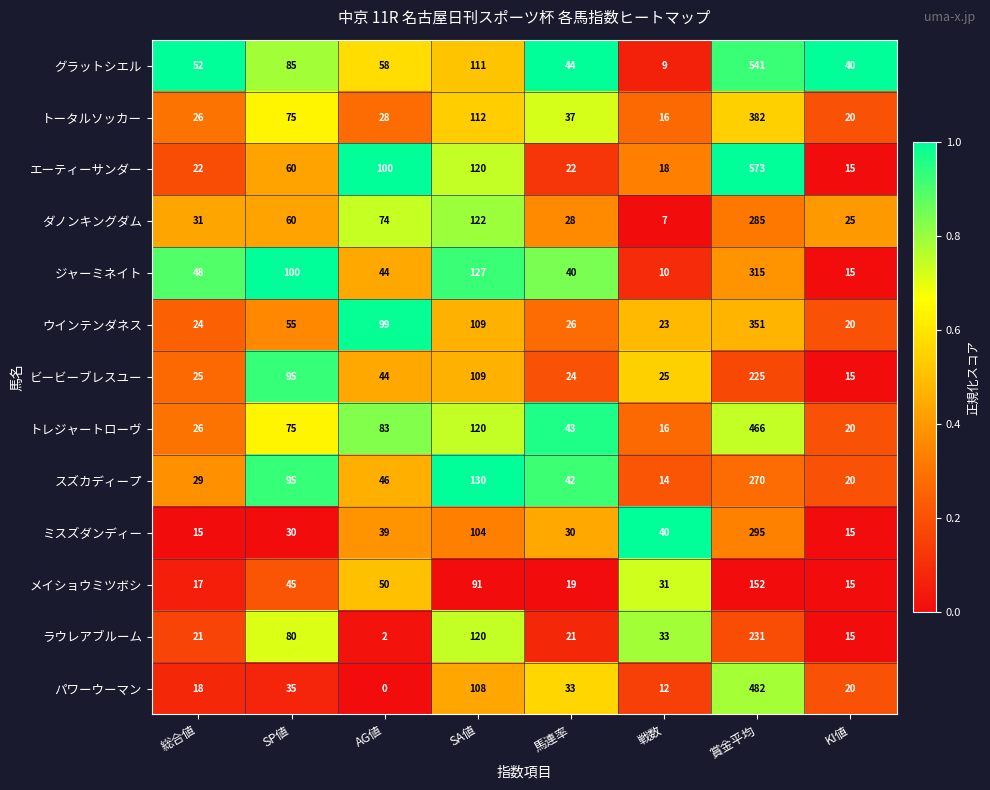

What is the difference between the maximum and minimum values in the ダノンキングダム series?

278